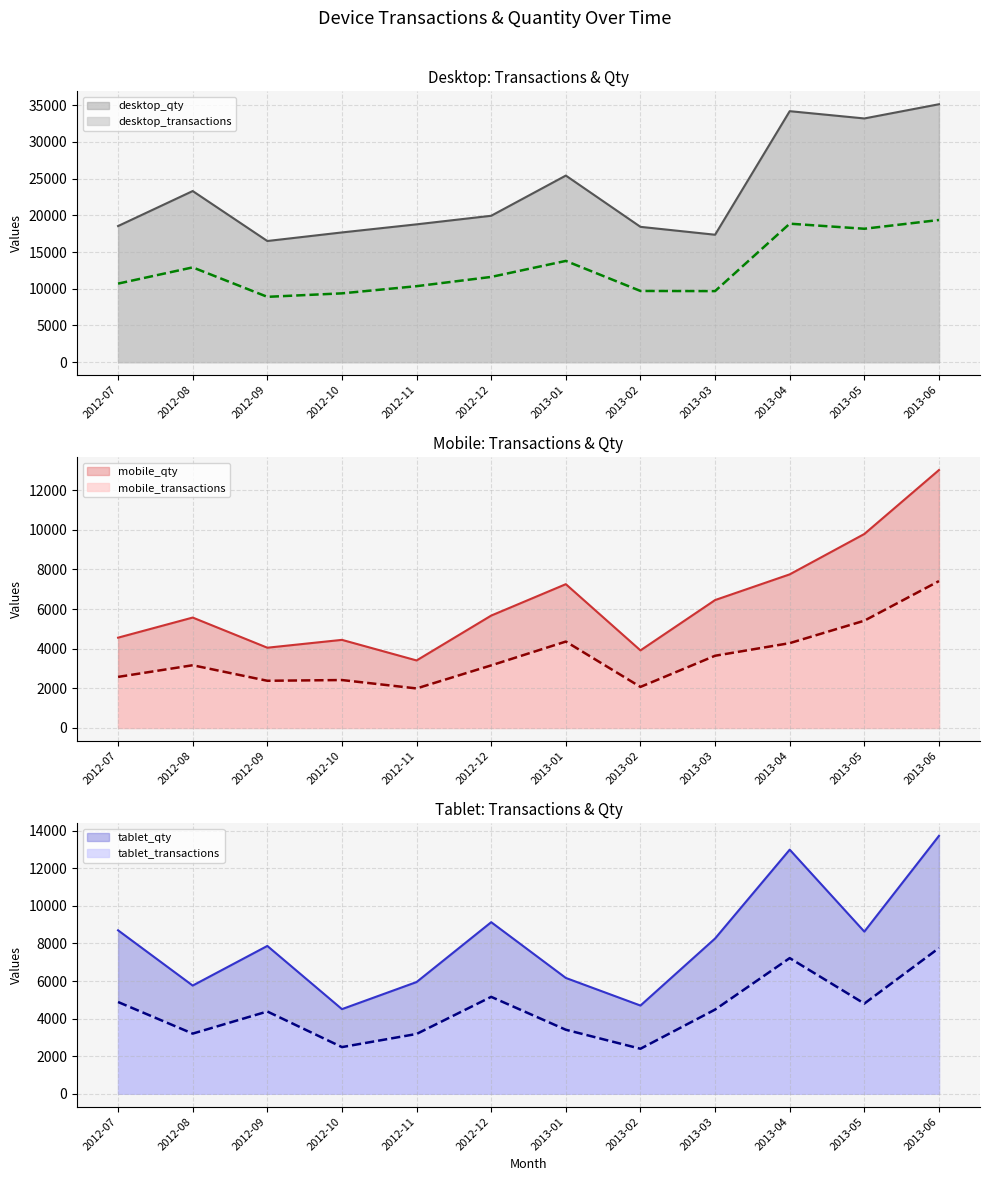

True or false: tablet_qty and tablet_transactions intersect in this chart.

False